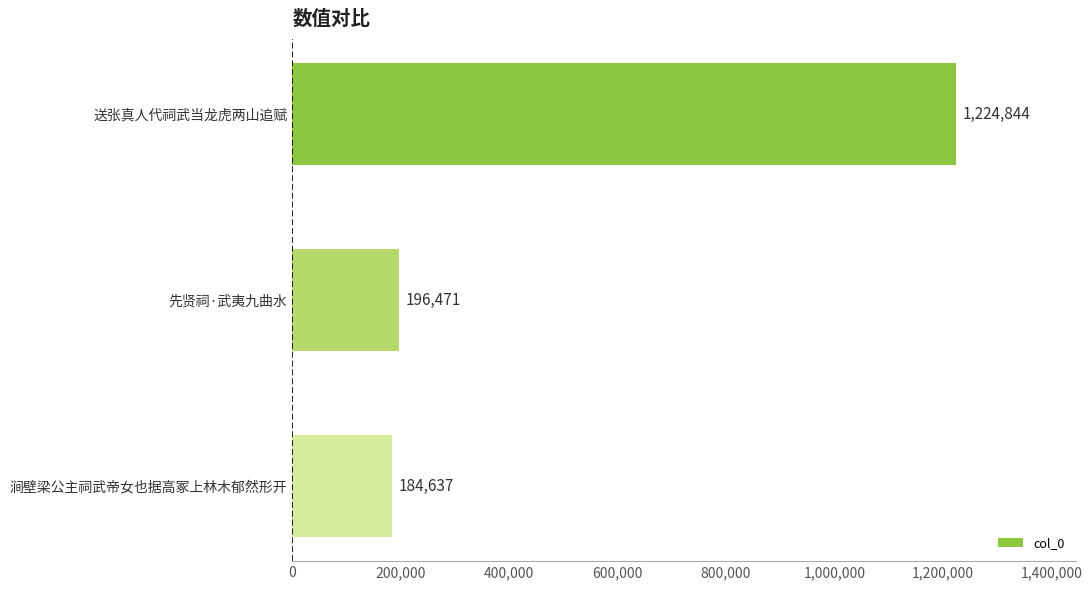

Approximately how many times larger is the value at 送张真人代祠武当龙虎两山追赋 compared to 先贤祠·武夷九曲水?

6.2